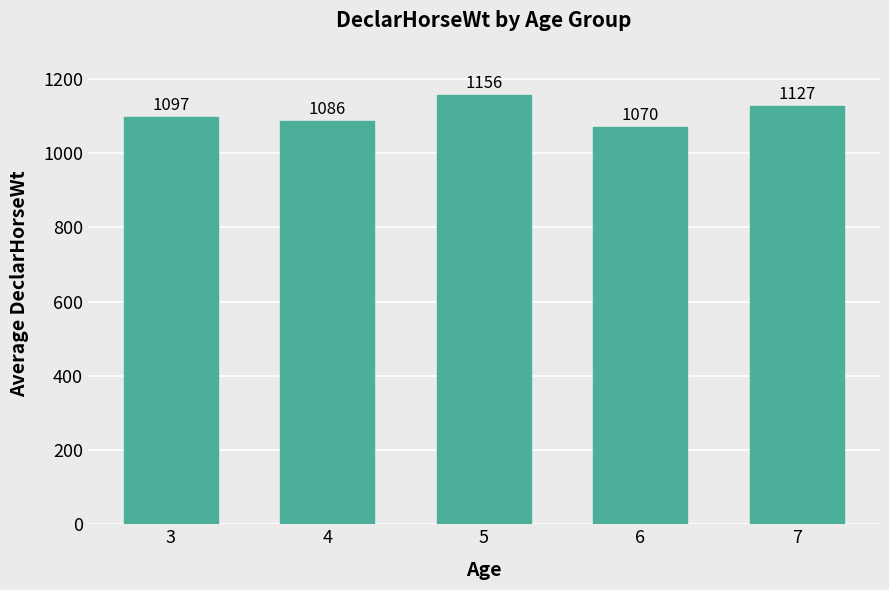

At which category does the chart reach its peak across all series?

5